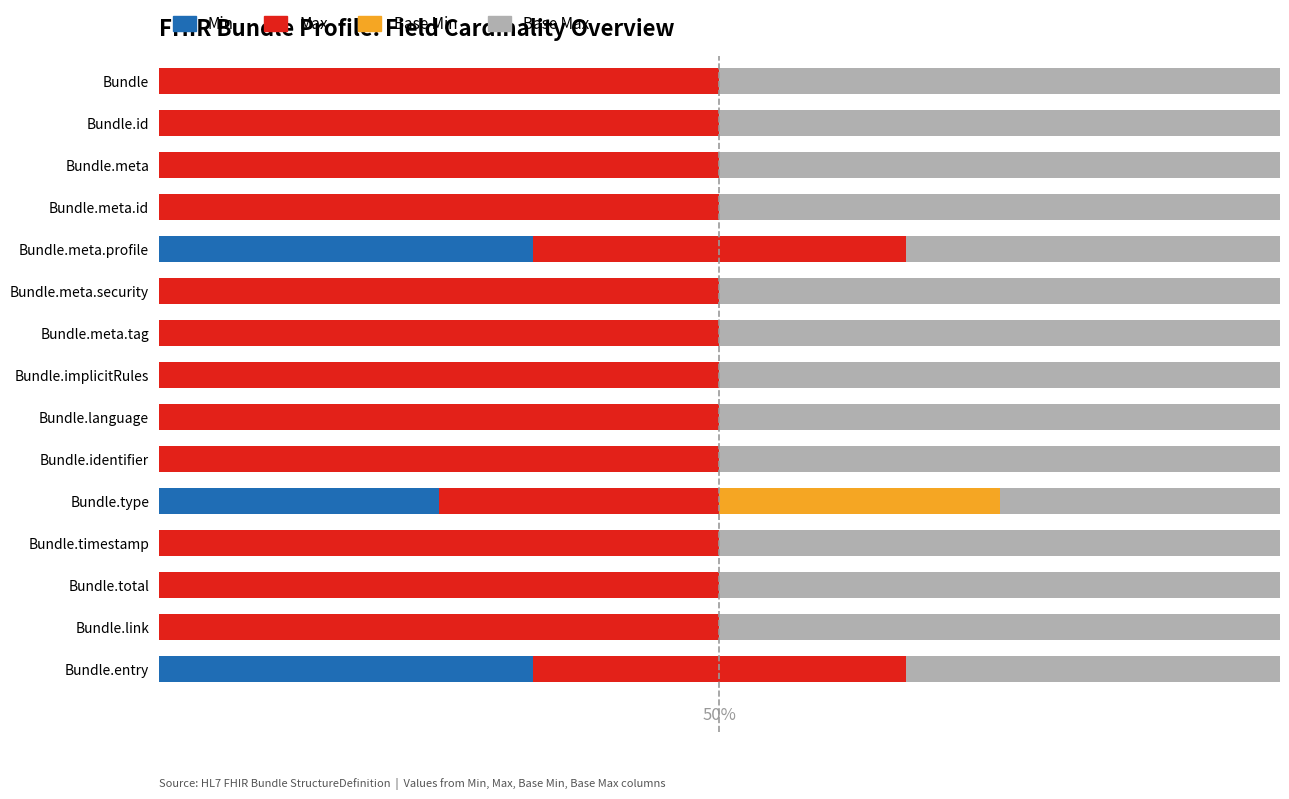

Reading left to right, what are all the values shown in this chart?

Min: 0.0	0.0	0.0	0.0	33.3	0.0	0.0	0.0	0.0	0.0	25.0	0.0	0.0	0.0	33.3
Max: 50.0	50.0	50.0	50.0	33.3	50.0	50.0	50.0	50.0	50.0	25.0	50.0	50.0	50.0	33.3
Base Min: 0.0	0.0	0.0	0.0	0.0	0.0	0.0	0.0	0.0	0.0	25.0	0.0	0.0	0.0	0.0
Base Max: 50.0	50.0	50.0	50.0	33.3	50.0	50.0	50.0	50.0	50.0	25.0	50.0	50.0	50.0	33.3